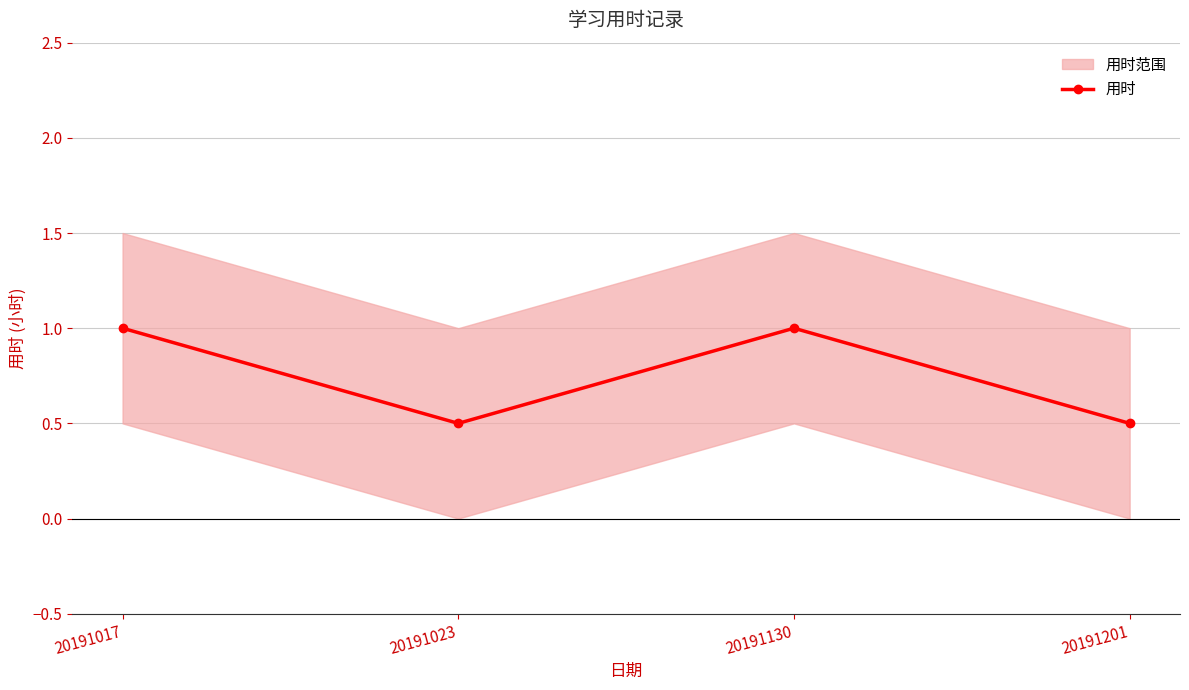

What is the value of the 1st point from the left?

1.0